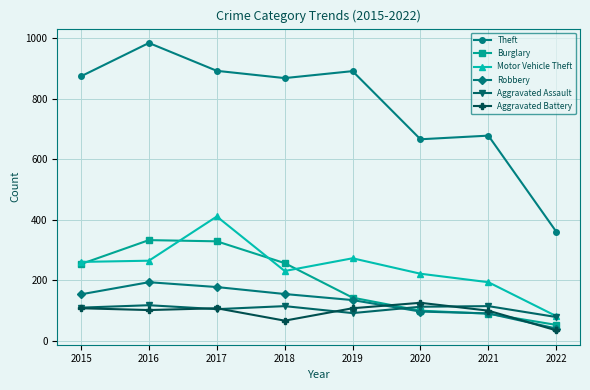

True or false: Burglary and Motor Vehicle Theft intersect in this chart.

True